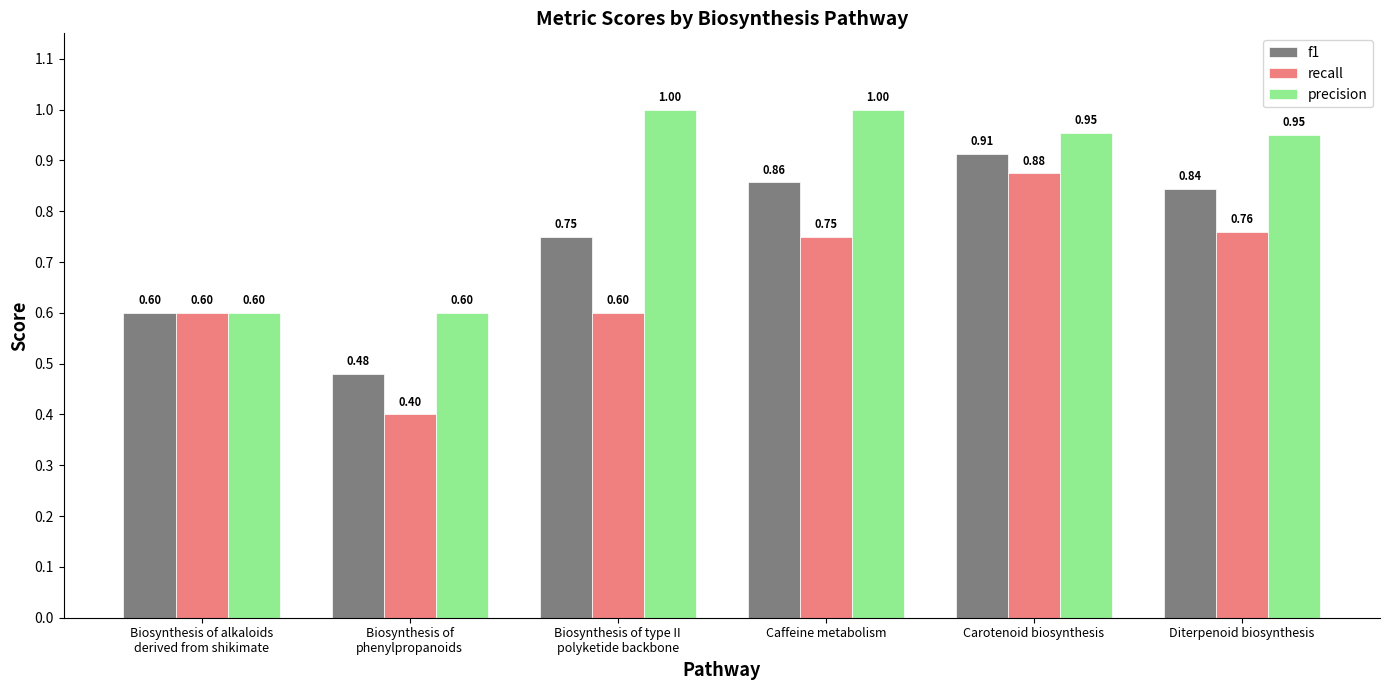

What is the greatest value displayed?

1.0